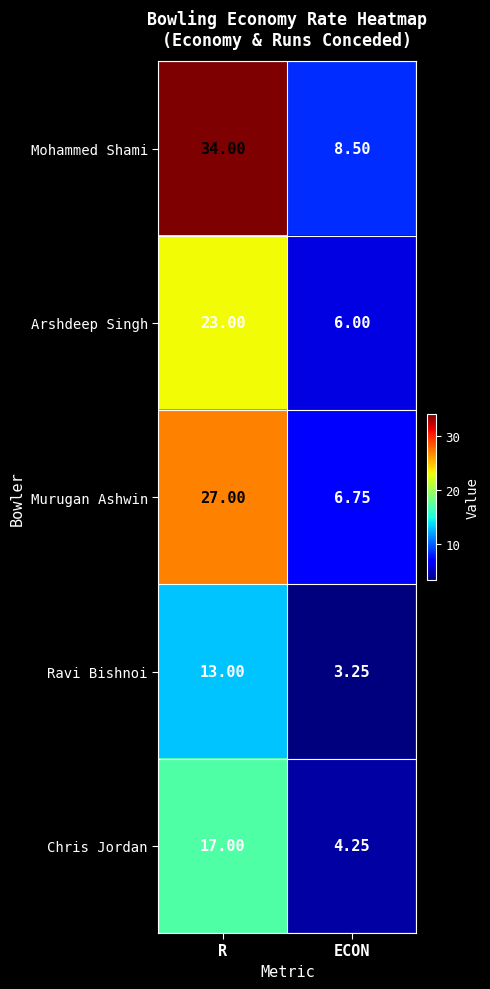

Which series has the largest range (max minus min)?

Mohammed Shami